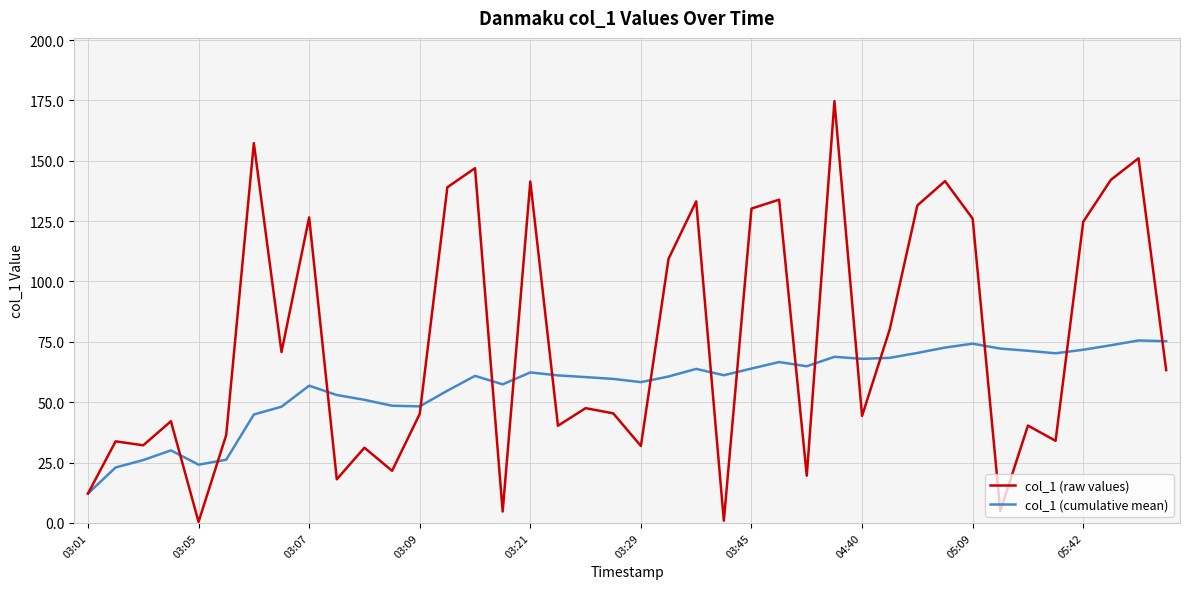

List the series in order of their peak value, lowest first.

col_1 (cumulative mean), col_1 (raw values)